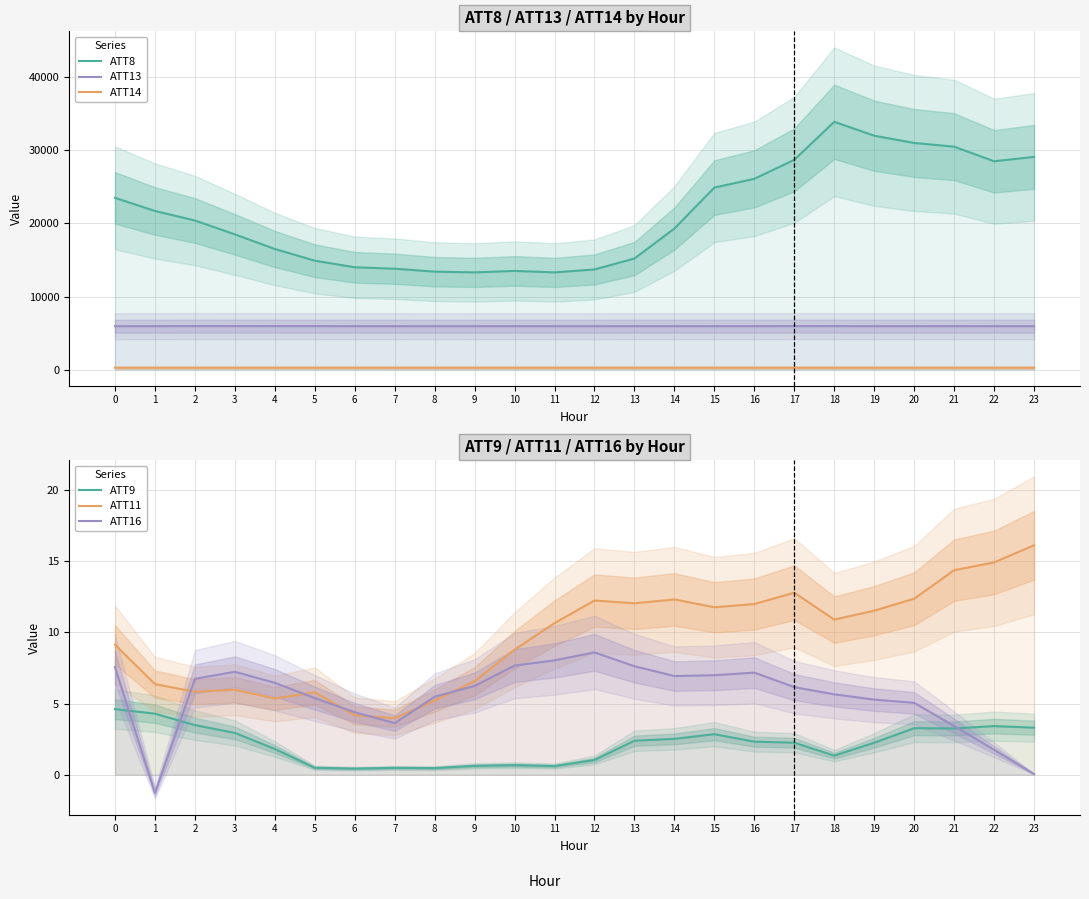

What is the greatest value displayed?

33900.0